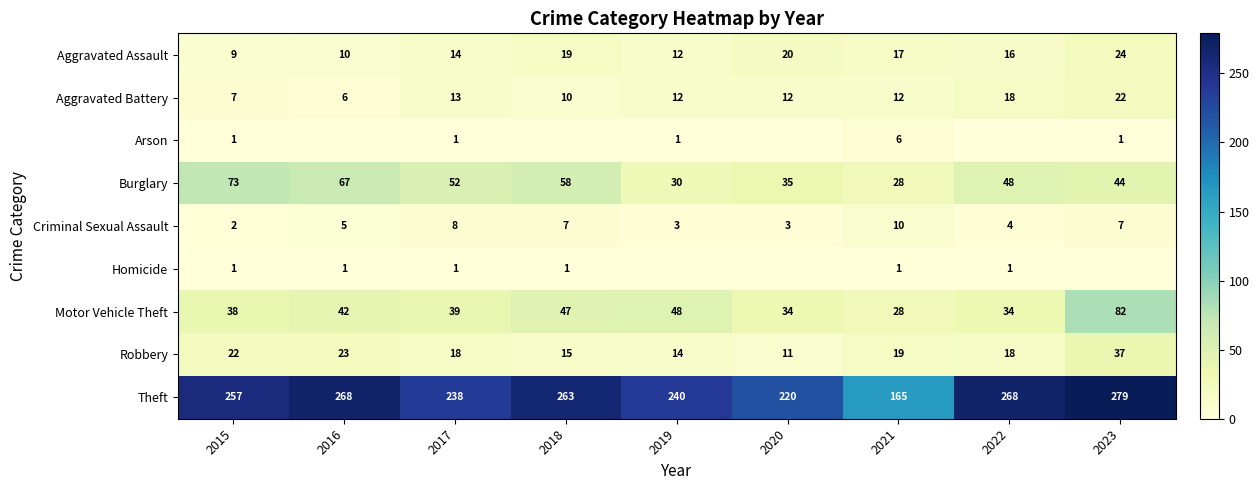

True or false: Theft has a value of 443 at 2022.

False